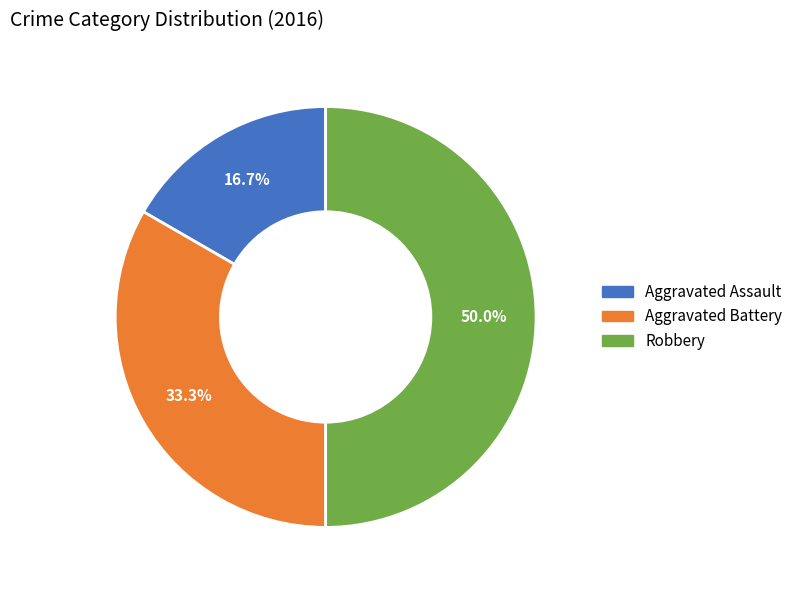

Approximately how many times larger is the value at Aggravated Assault compared to Aggravated Battery?

0.5